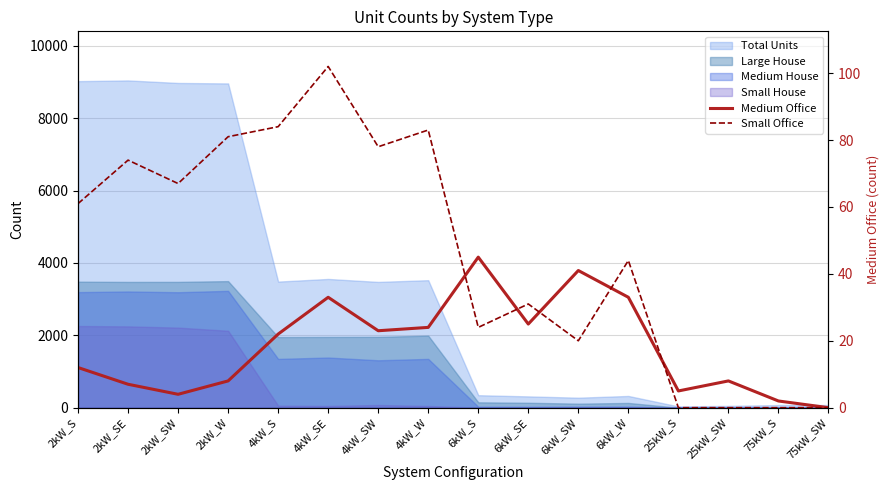

True or false: Medium Office and Small Office intersect in this chart.

True